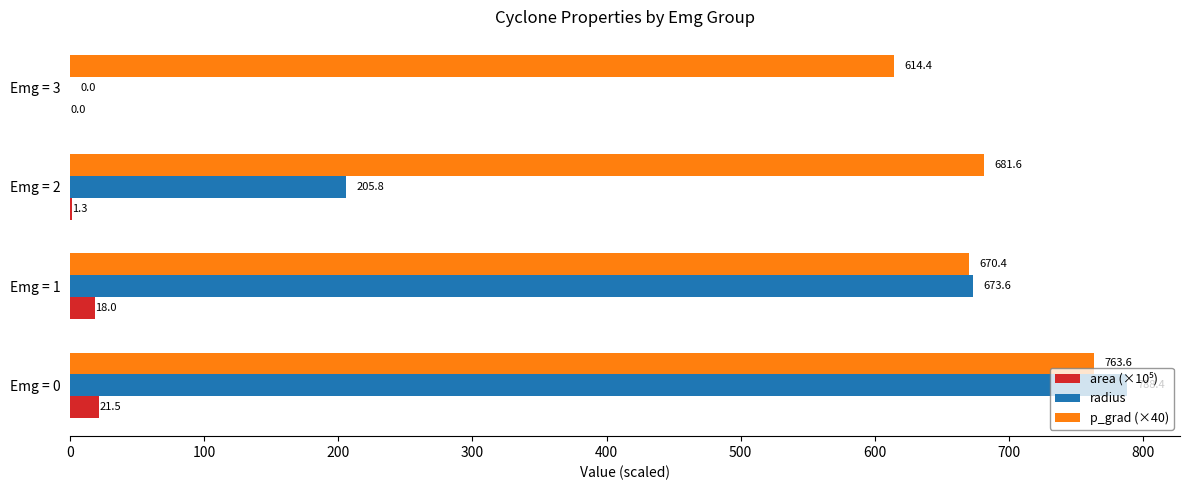

What is the sum of the p_grad (×40) values at Emg = 3 and Emg = 0?

1378.0